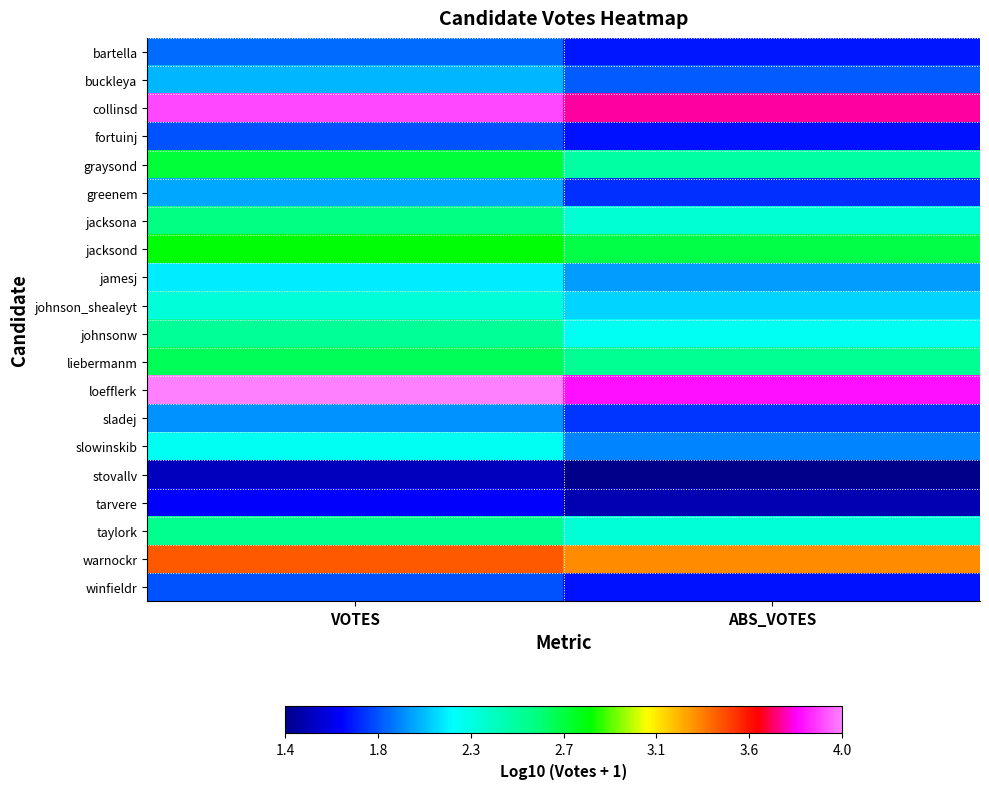

At which category is the sum across all series the highest?

VOTES